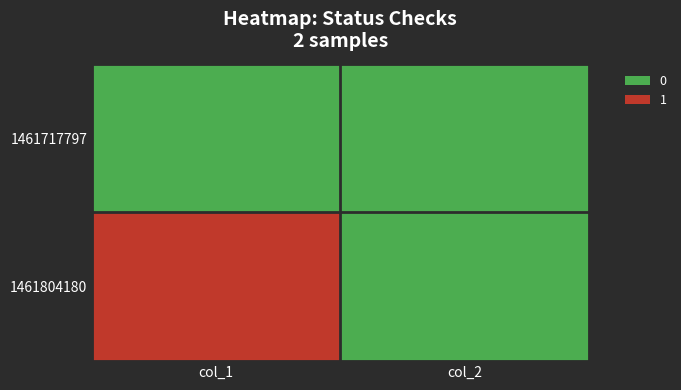

Reading left to right, extract all data points from this chart.

1461717797: col_1=0	col_2=0
1461804180: col_1=1	col_2=0